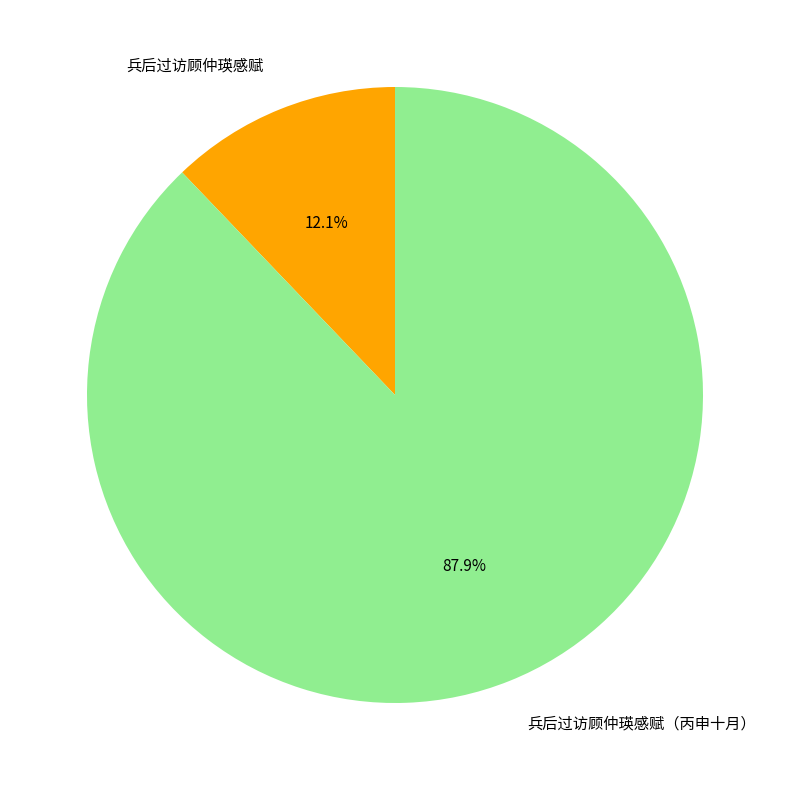

To the nearest percent, what percentage of the pie is 兵后过访顾仲瑛感赋（丙申十月）?

88%